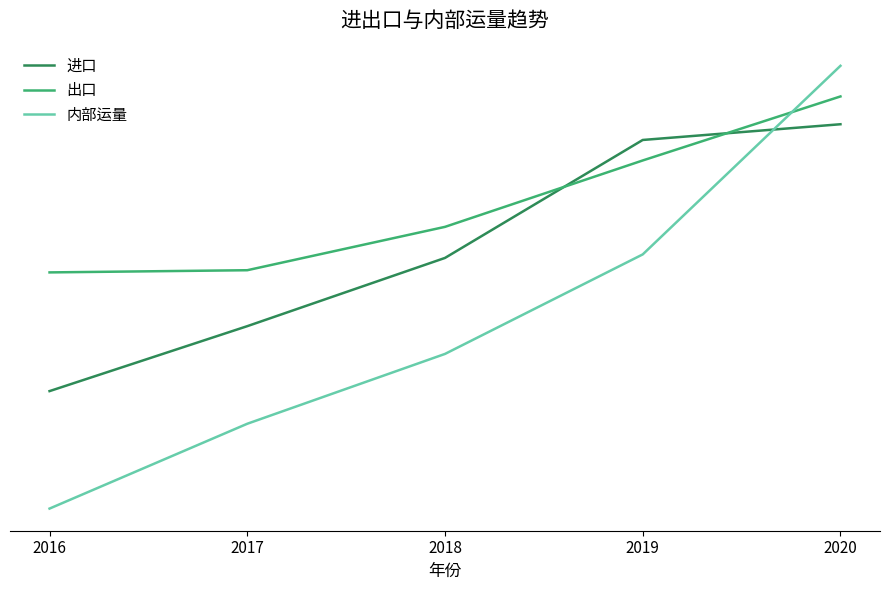

Where do 内部运量 and 进口 first cross each other?

2019 and 2020